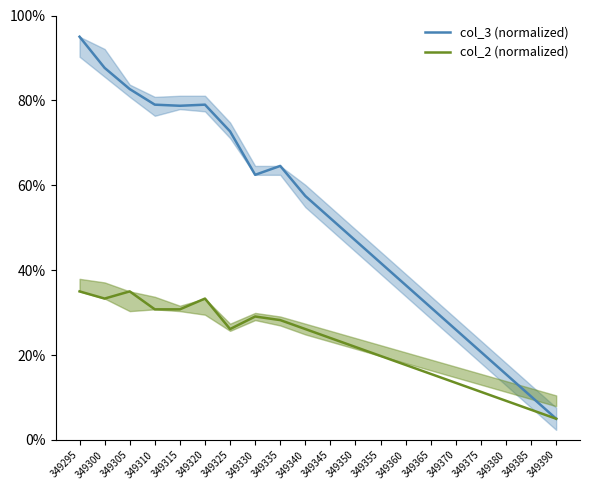

True or false: col_3 (normalized) and col_2 (normalized) intersect in this chart.

False